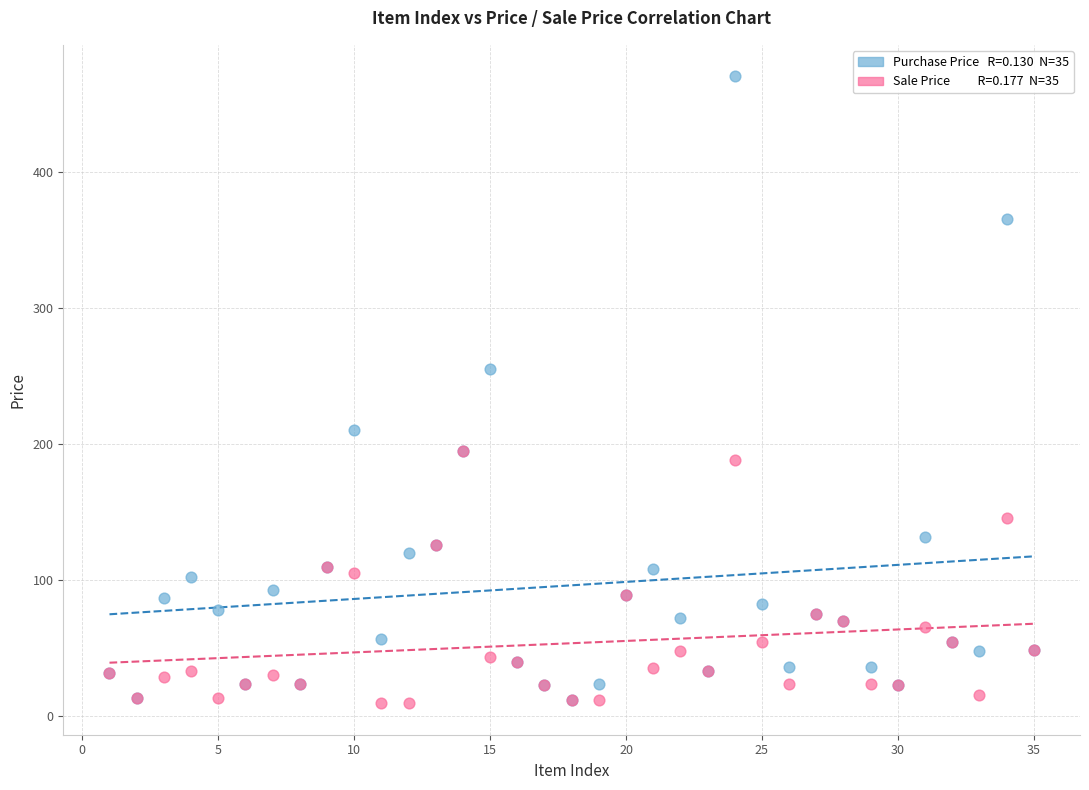

Across all series, what Y value is closest to 239?

255.0